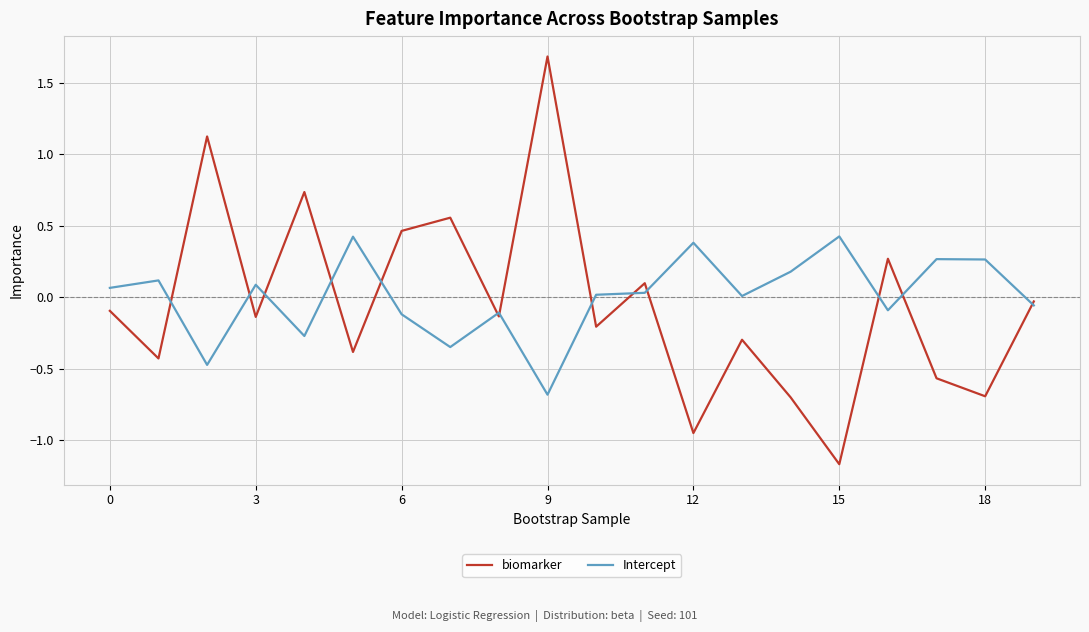

Which series has the widest spread of values?

biomarker